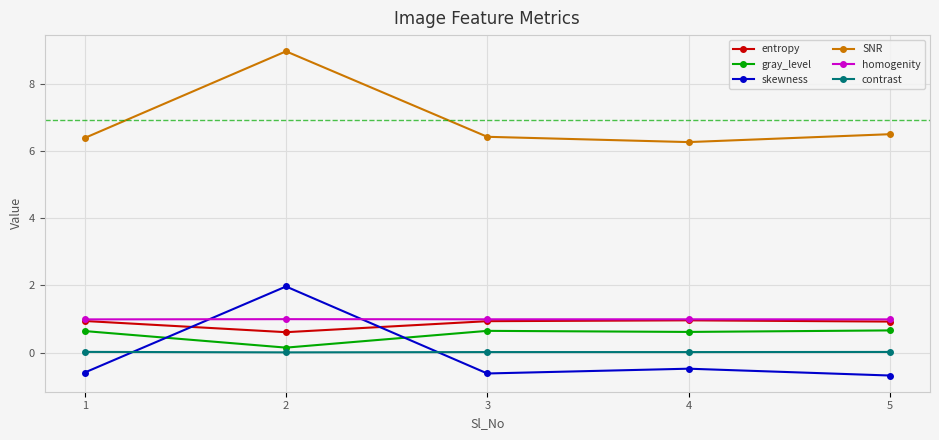

The value of homogenity at 4 is 0.4. True or false?

False